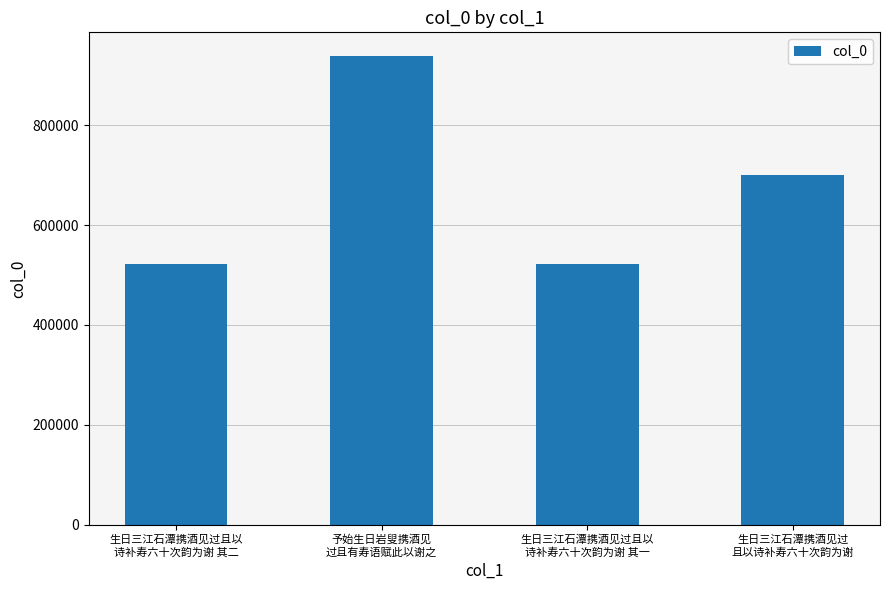

Is it true that the value at 生日三江石潭携酒见过且以
诗补寿六十次韵为谢 其一 is 522164?

True